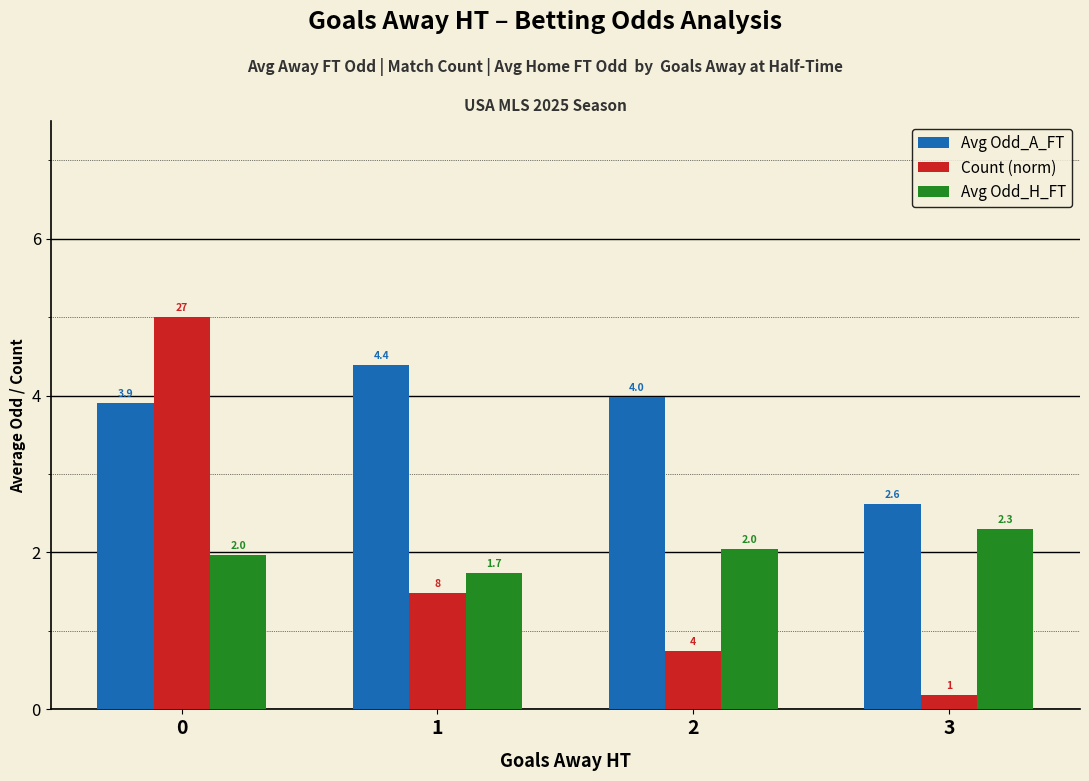

Is it true that Count (norm) equals 5.0 at 0?

True